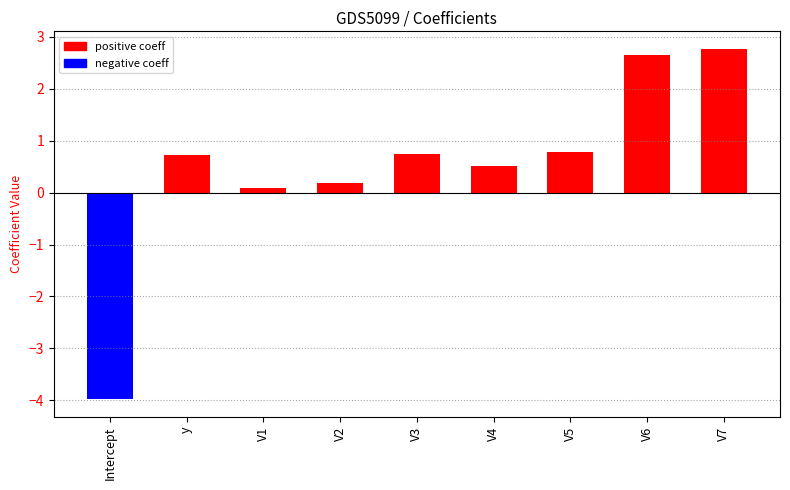

The value at V6 is 2.7. True or false?

True